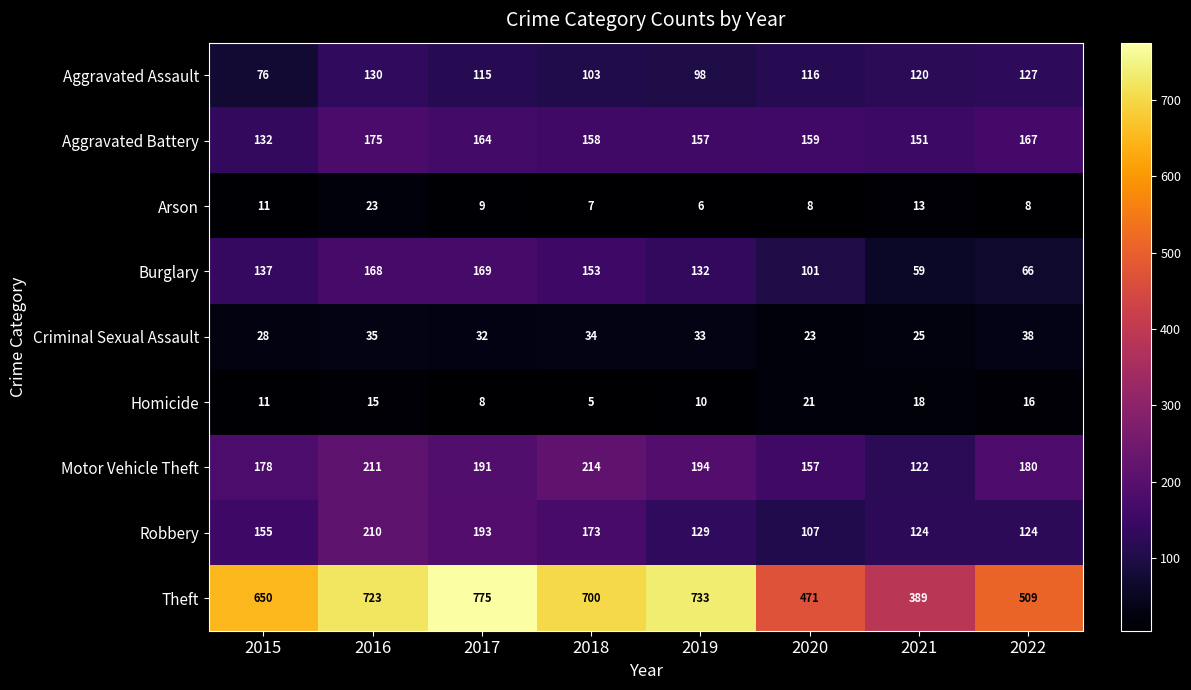

What is the approximate value of Arson at 2015, to the nearest 10?

10